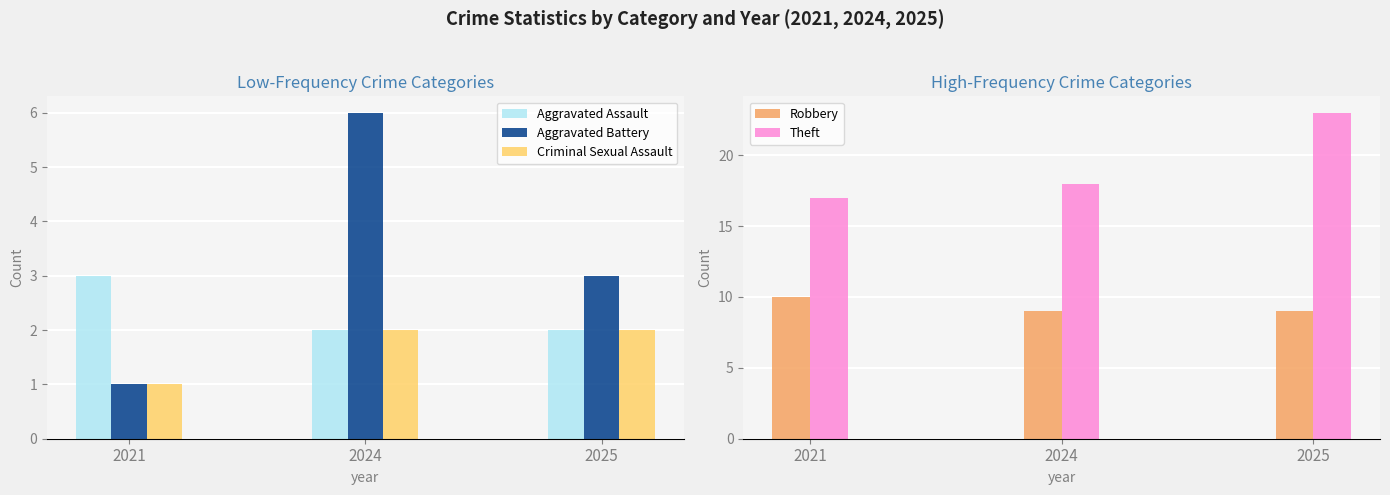

Reading left to right, extract all data points from this chart.

Aggravated Assault: 2021=3	2024=2	2025=2
Aggravated Battery: 2021=1	2024=6	2025=3
Criminal Sexual Assault: 2021=1	2024=2	2025=2
Robbery: 2021=10	2024=9	2025=9
Theft: 2021=17	2024=18	2025=23